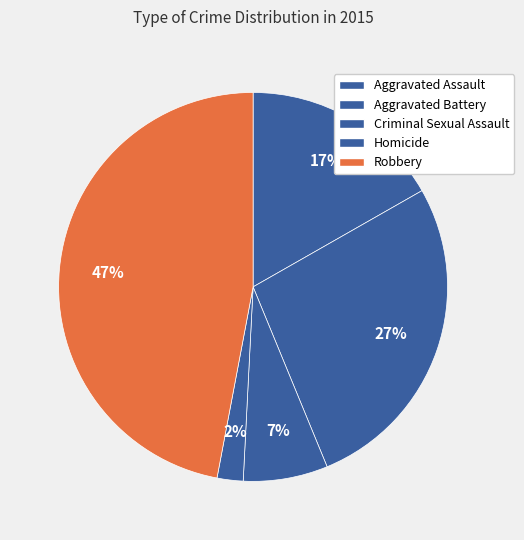

What portion of the pie excludes Aggravated Battery?

73.0%